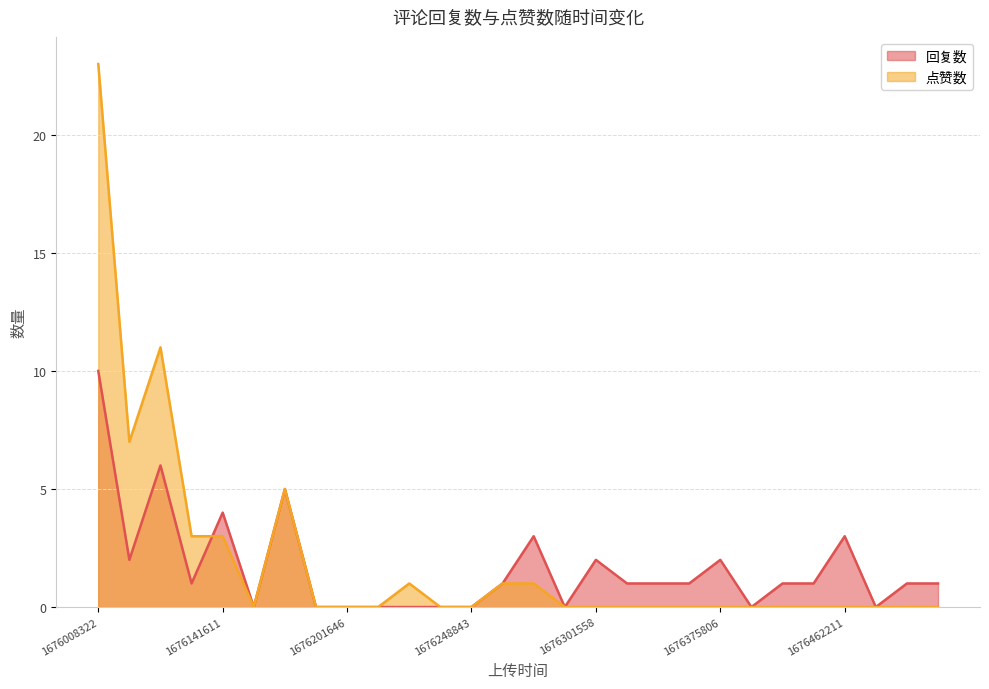

After their last crossing, which series has the higher values: 点赞数 or 回复数?

回复数